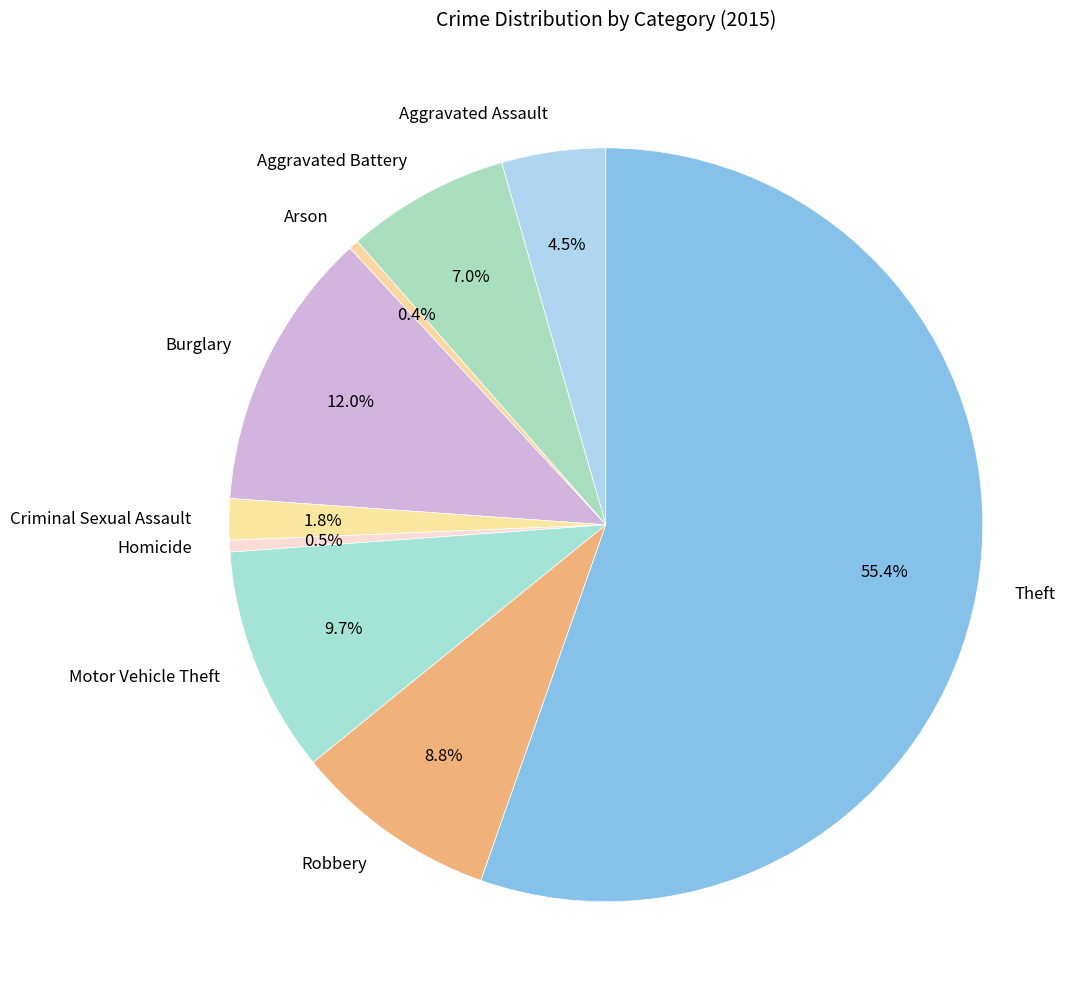

Which category has the biggest portion of the pie?

Theft